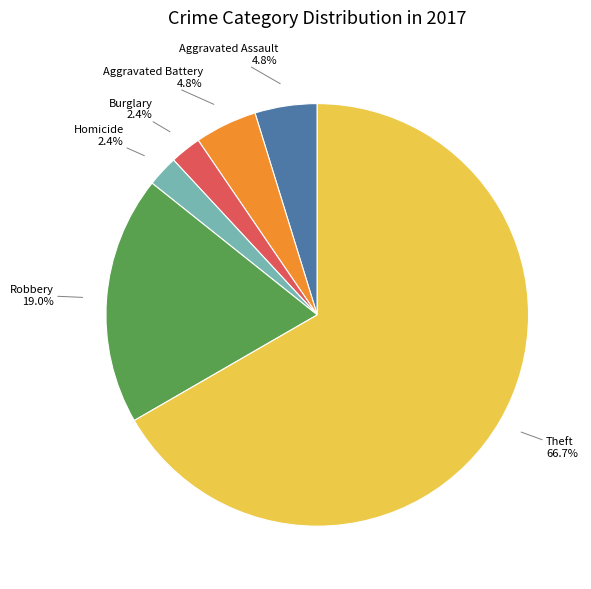

To the nearest percent, what is the average slice percentage?

17%